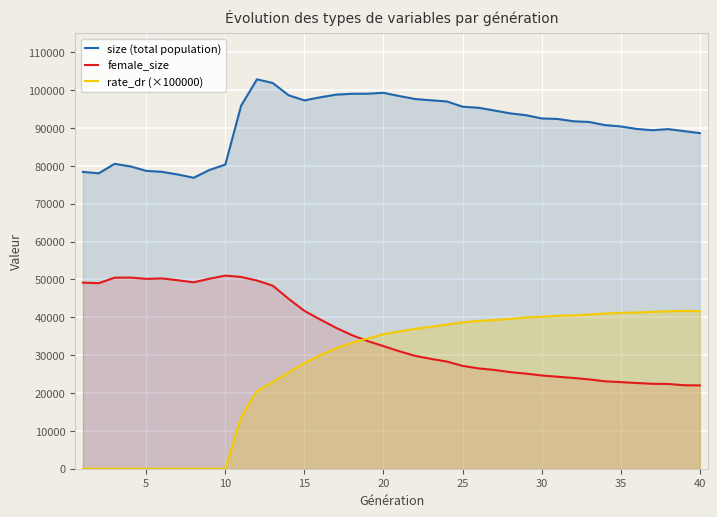

Which series has the widest spread of values?

rate_dr (×100000)